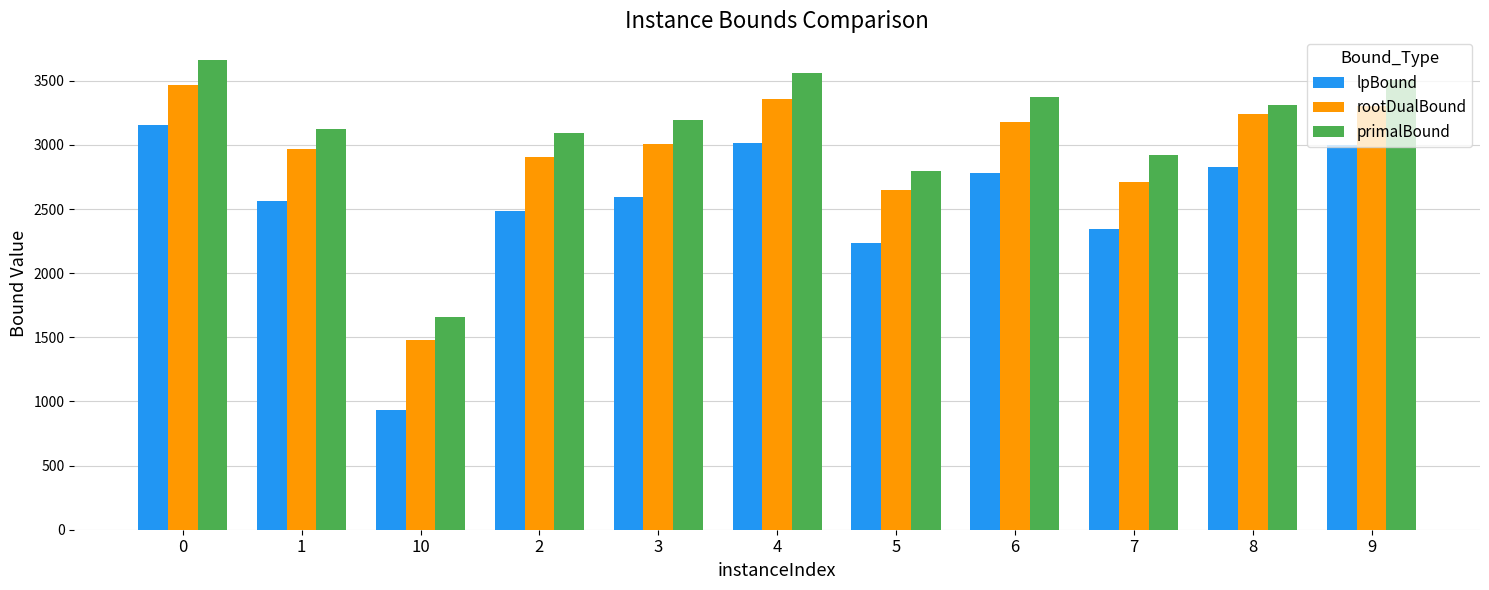

Is the value of rootDualBound at 8 greater than the value of primalBound at 2?

Yes